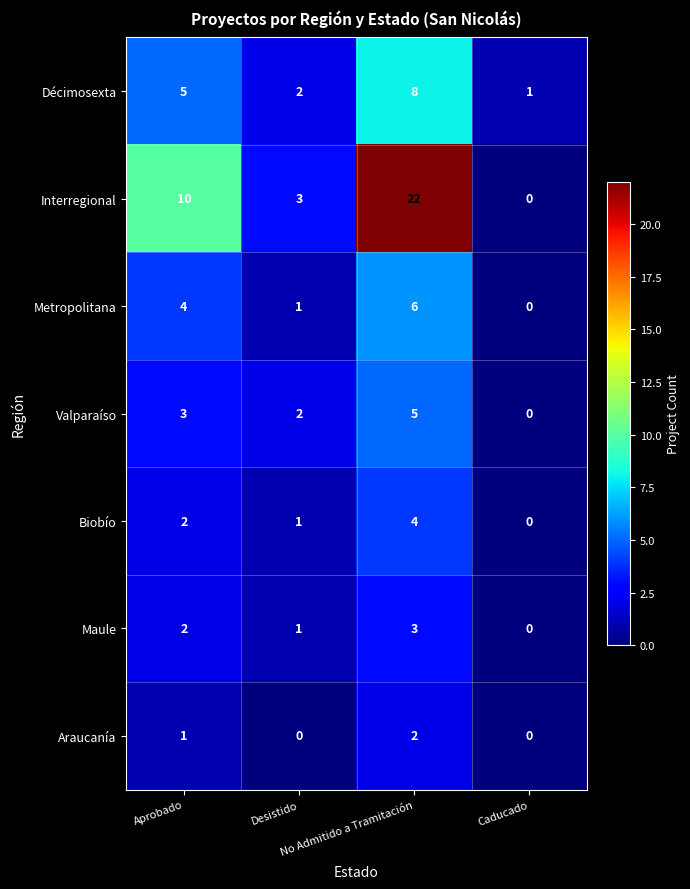

Count the Metropolitana values in the range 1 to 6.

3